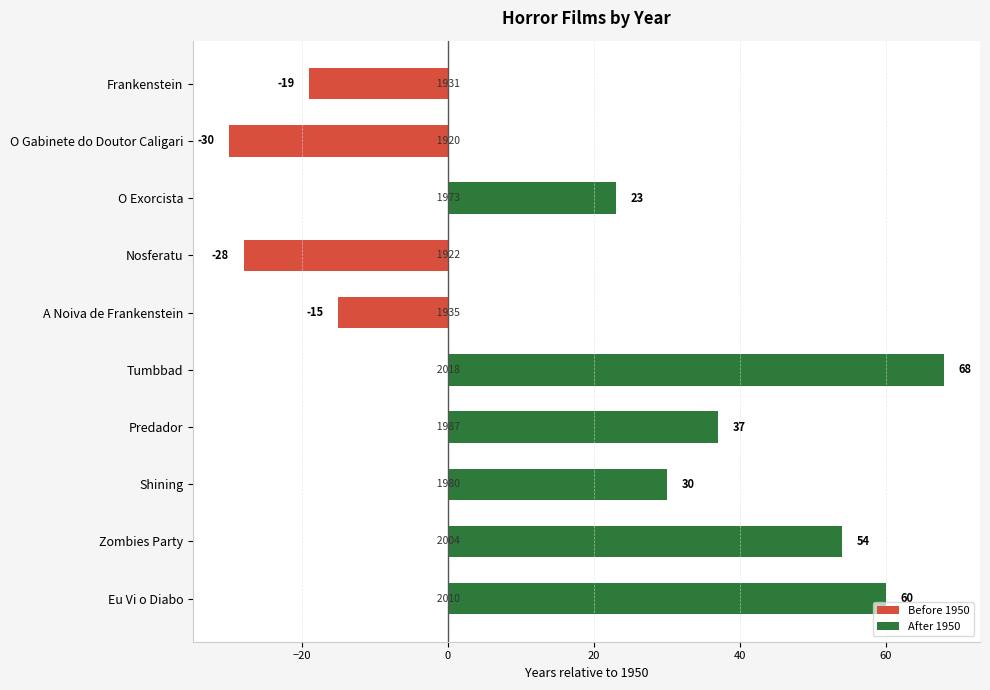

How many distinct data groups are displayed?

2